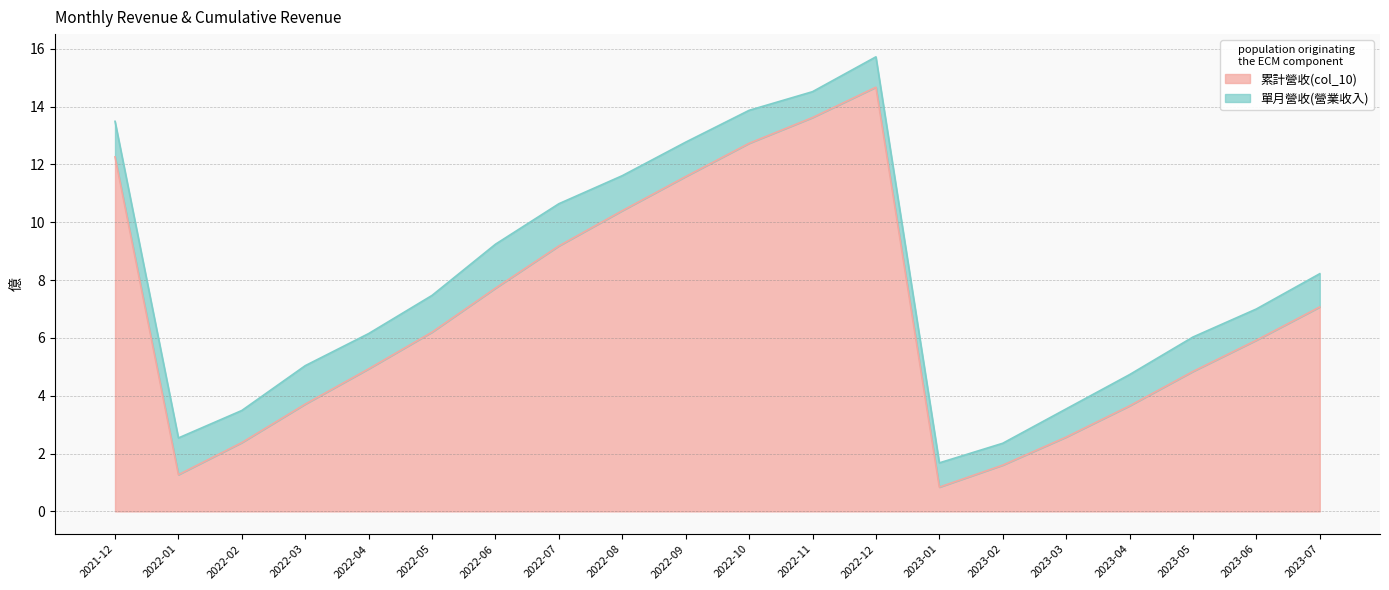

Approximately how many times larger is the value at 2022-11 compared to 2022-02?

5.7